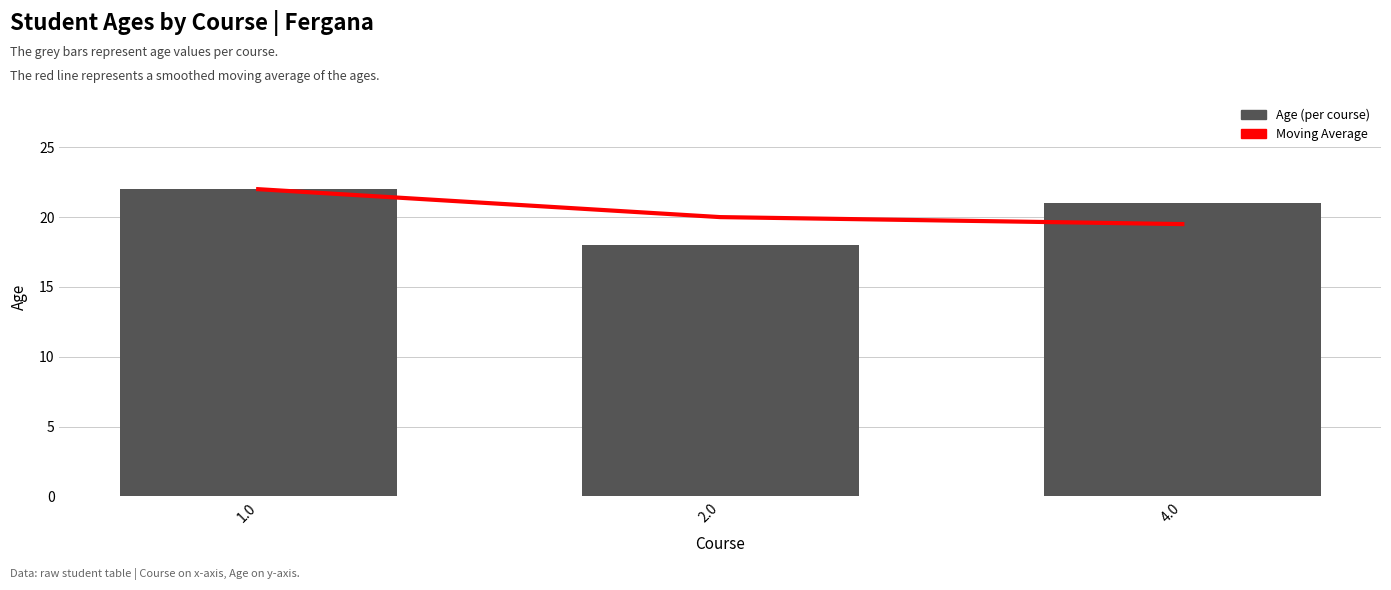

What is the difference between the highest and lowest values at 2.0?

2.0